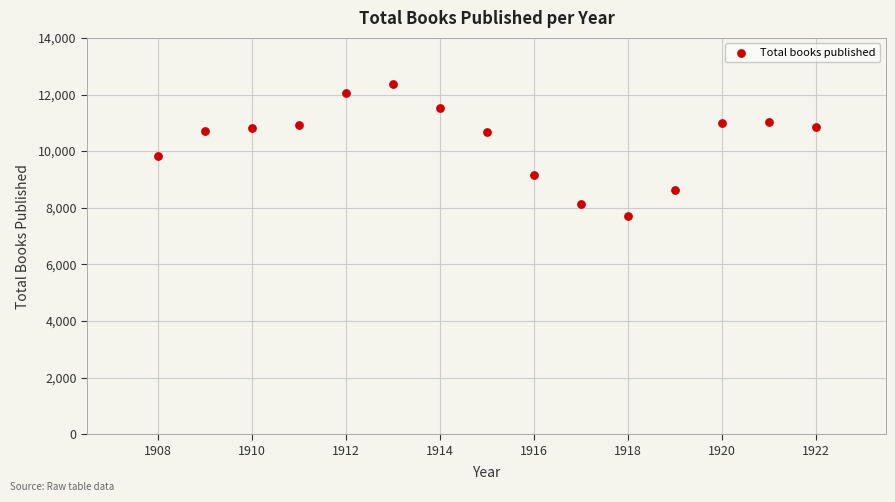

What Y value in the scatter plot is closest to 10047?

9821